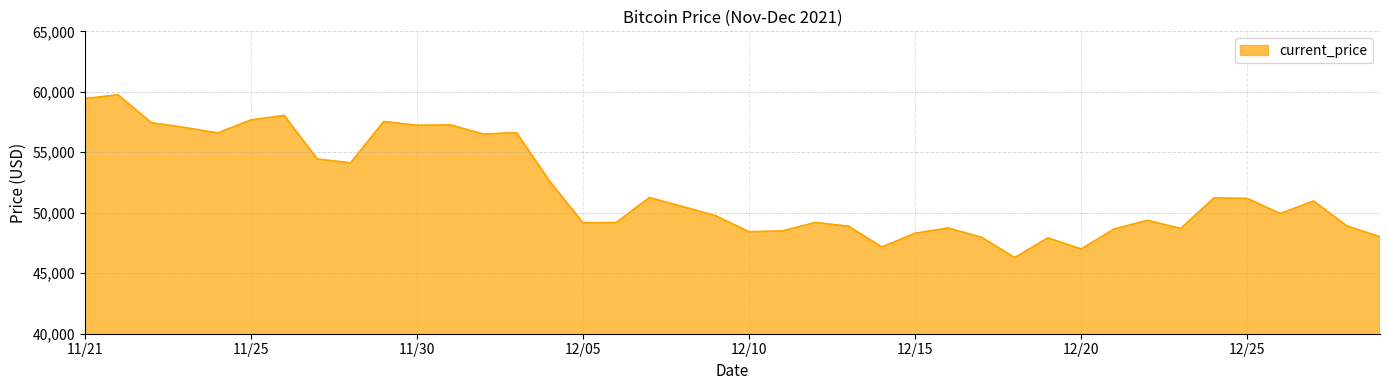

What is the difference between the maximum and minimum values?

13453